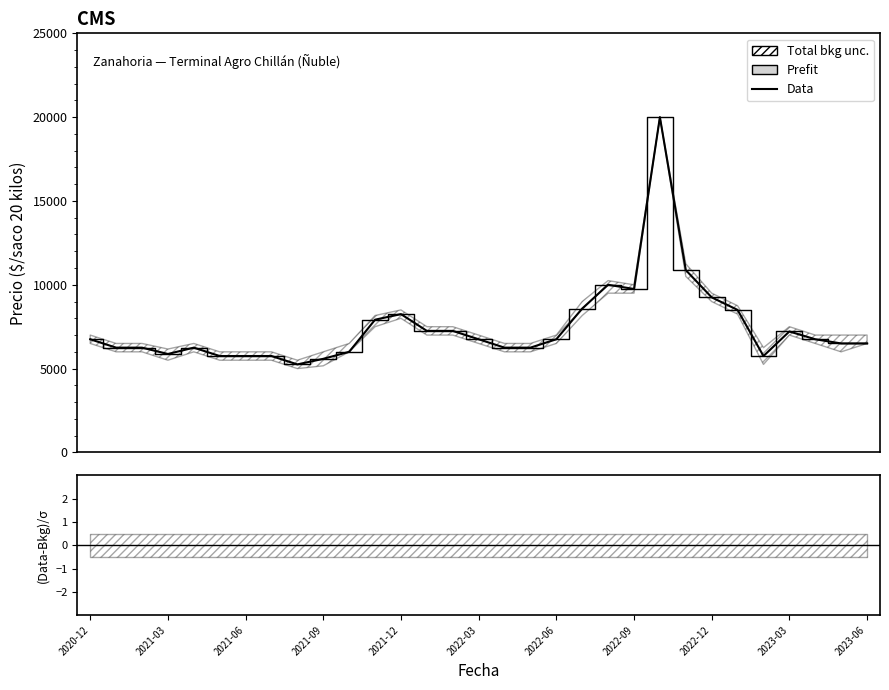

At which category is the sum across all series the highest?

22